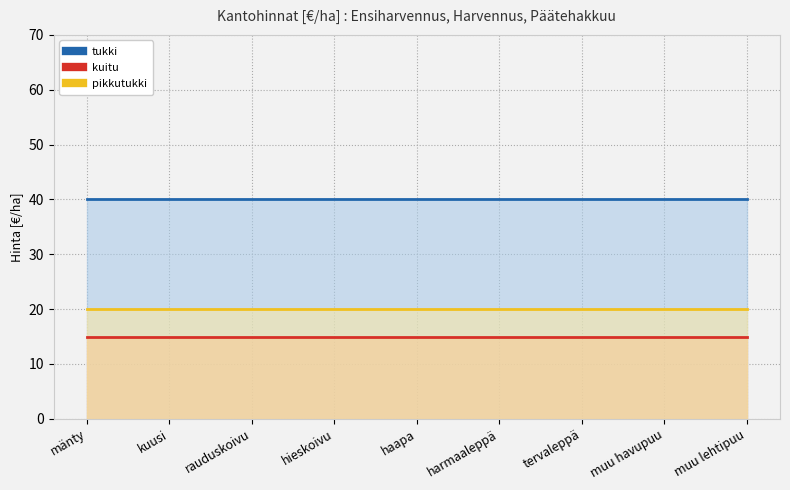

True or false: tukki and kuitu intersect in this chart.

False